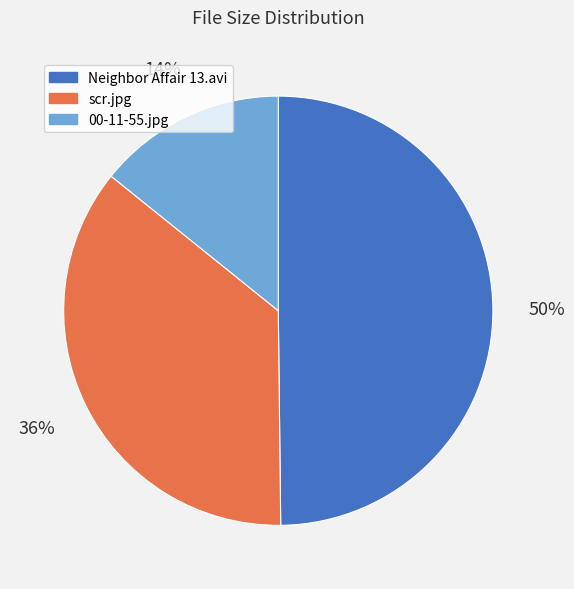

To the nearest percent, what is the difference between the largest and smallest slice percentages?

36%